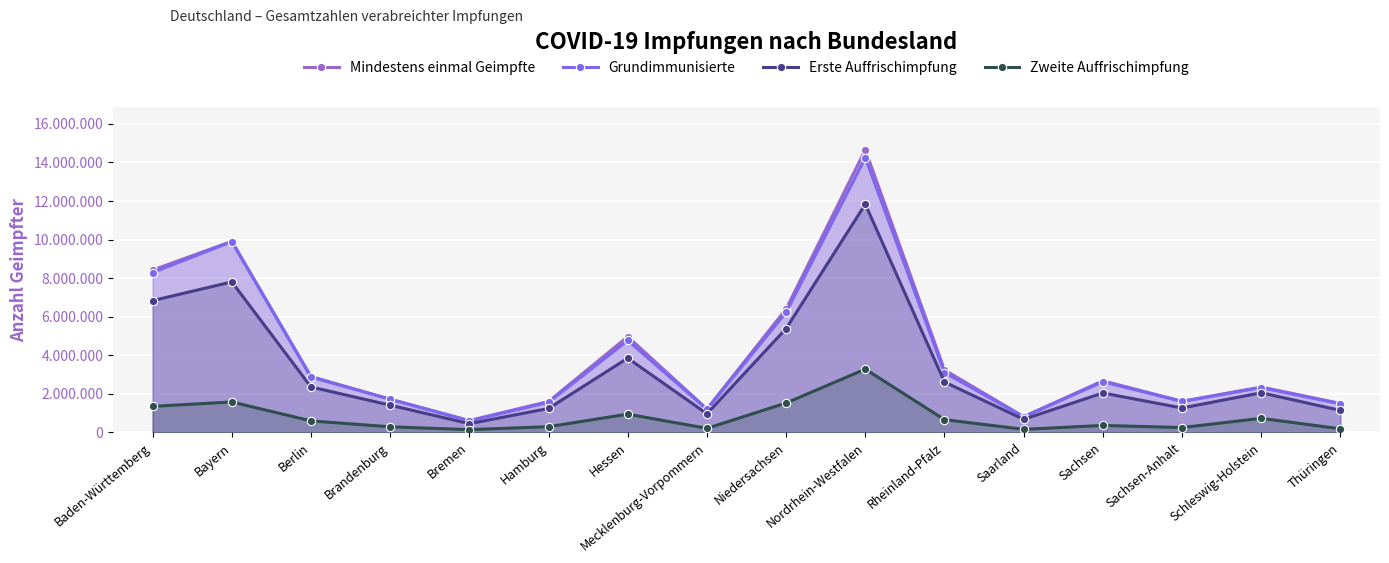

Which series changed the most between Berlin and Hessen?

Mindestens einmal Geimpfte